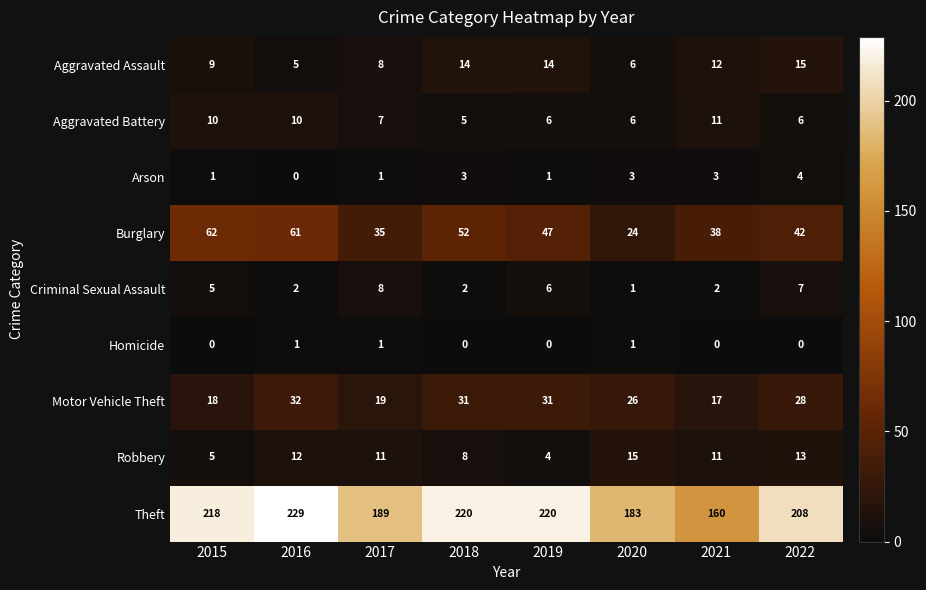

The value of Theft at 2021 is 160. True or false?

True